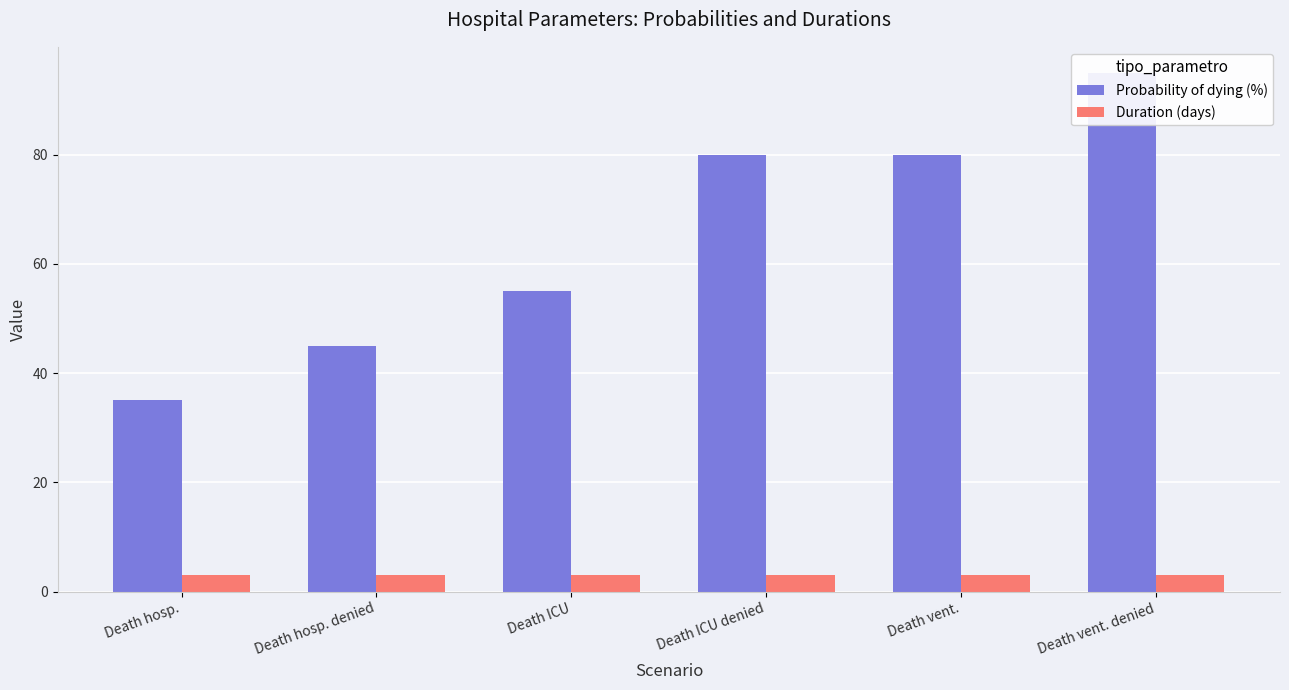

At which category does the chart reach its minimum across all series?

Death hosp.